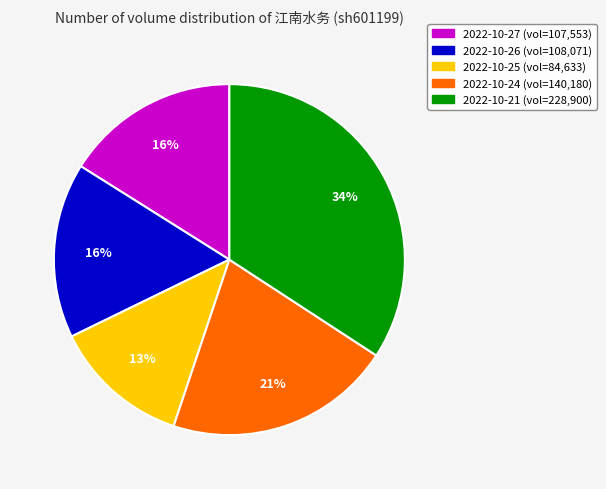

How many slices are in this pie chart?

5